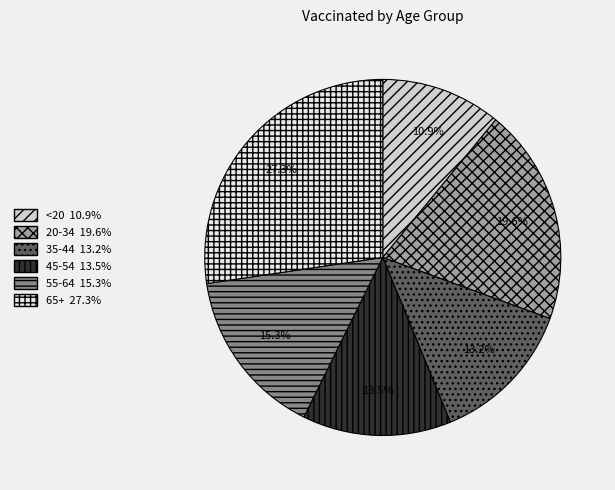

Is 65+ the majority of the pie?

No